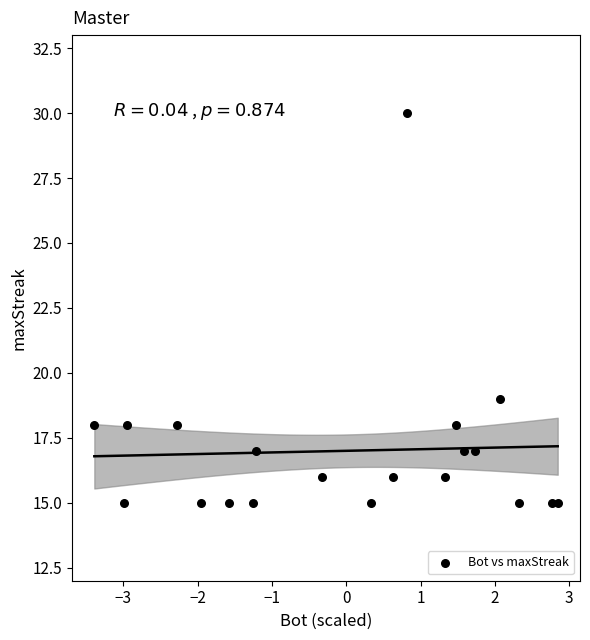

What is the range of Y values (max minus min)?

15